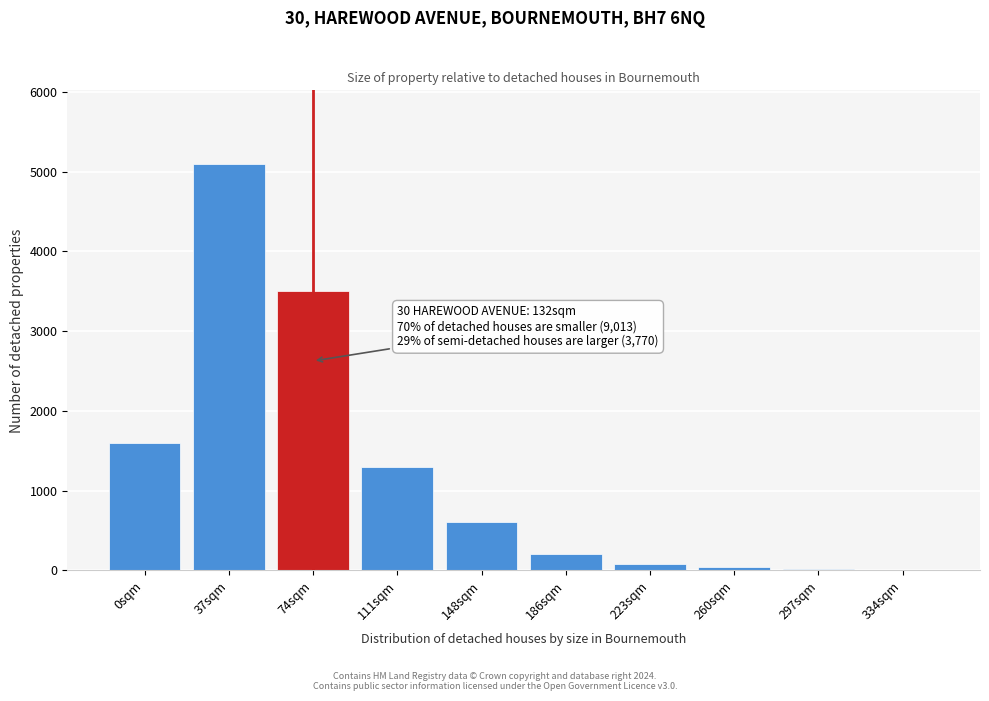

True or false: the data shows 10 at 334sqm.

True